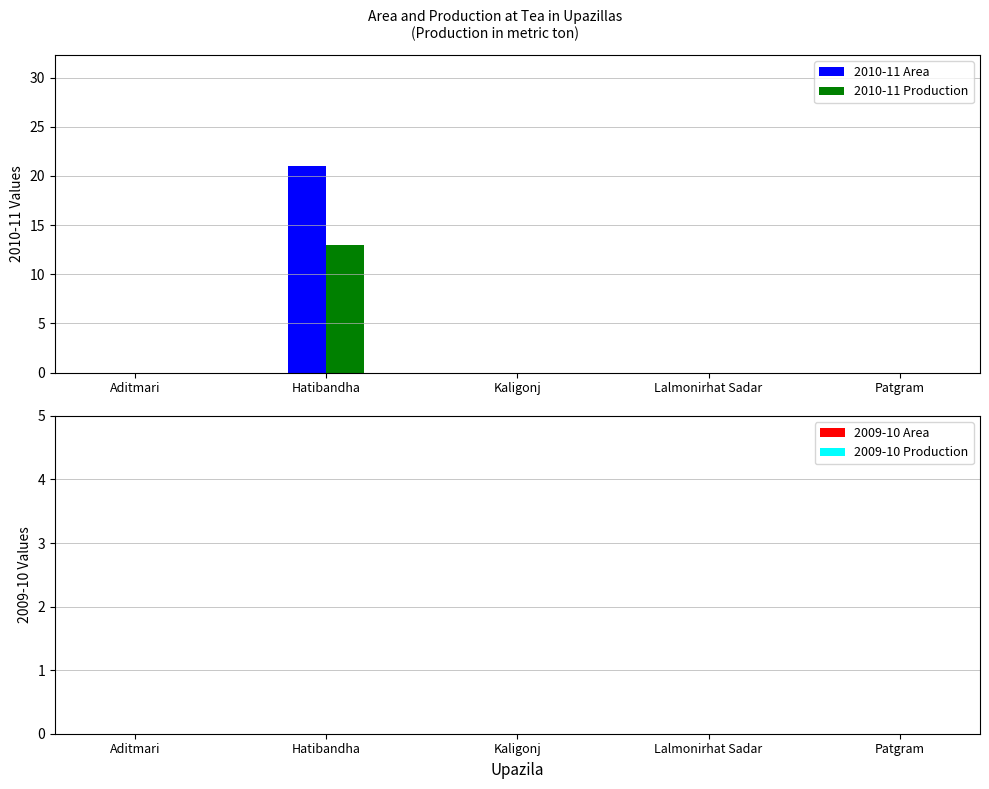

Which series has the widest spread of values?

2010-11 Area